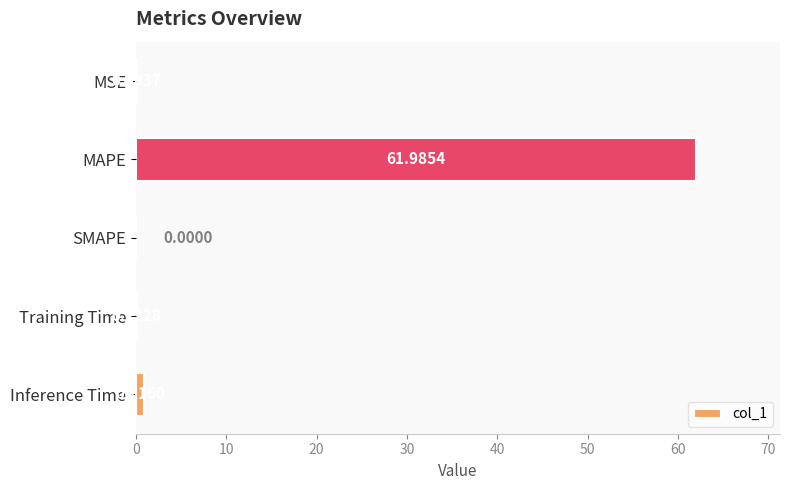

What is the sum of all values?

63.1